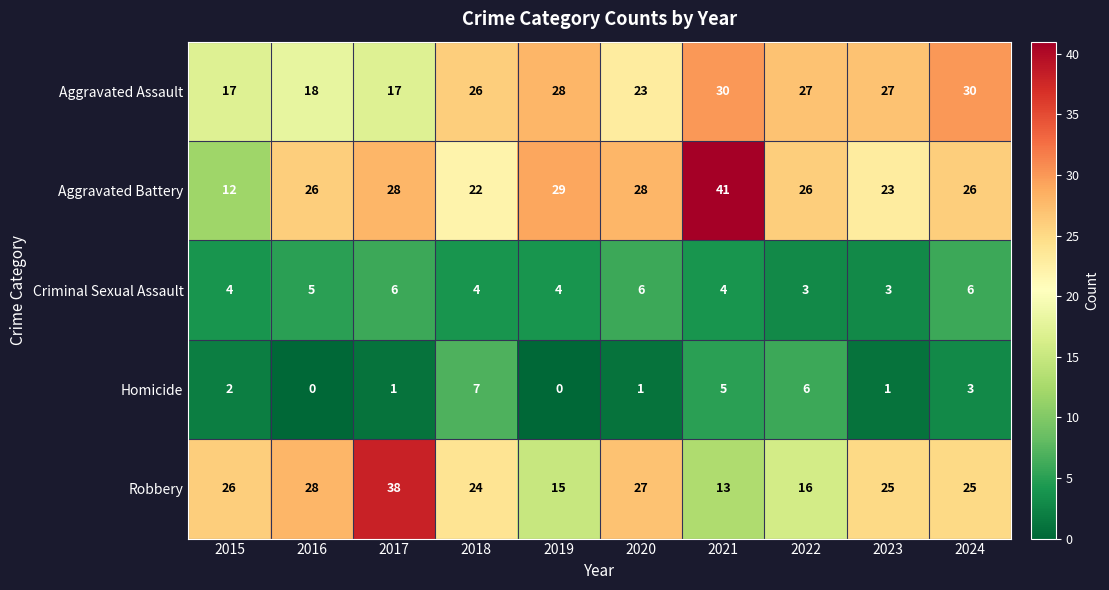

What is the difference between the maximum and minimum values in the Criminal Sexual Assault series?

3